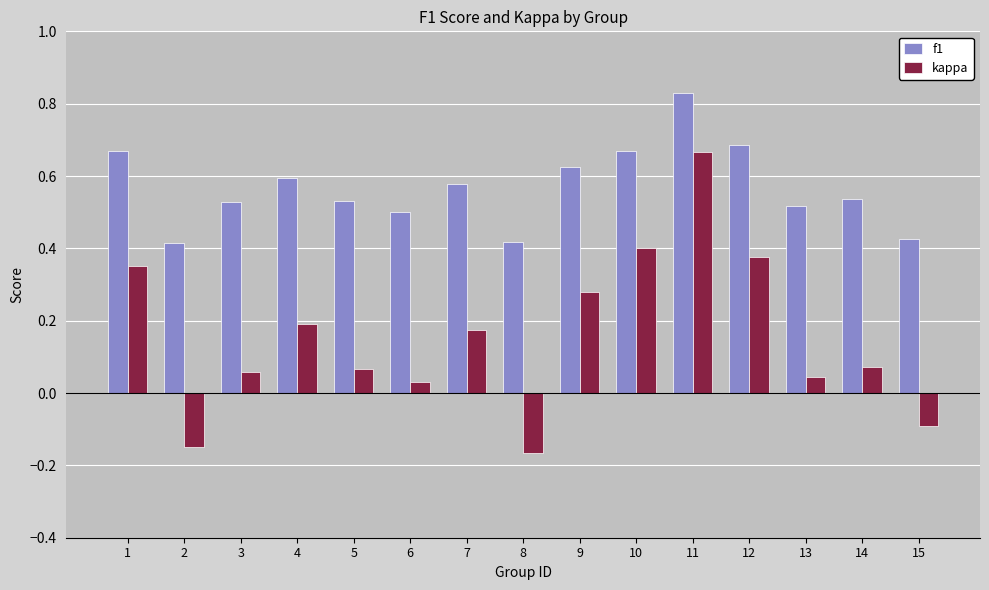

The f1 series shows 0.6 at 9. True or false?

True